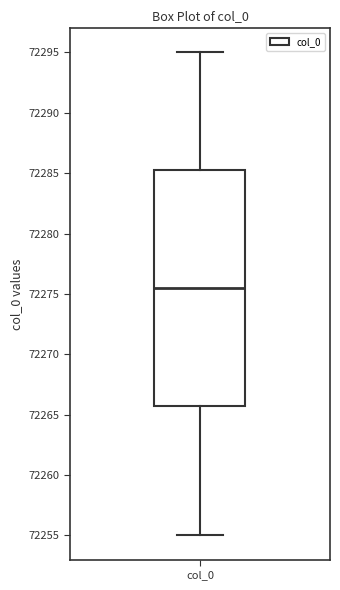

Read this box plot against the y-axis: the position of the median line, the range covered by the box, and the ends of both whiskers. The values are not printed on the chart, so give them approximately, as read against the axis.

median 72275.5, box 72266.0 to 72285.5, whiskers 72255.0 to 72295.0